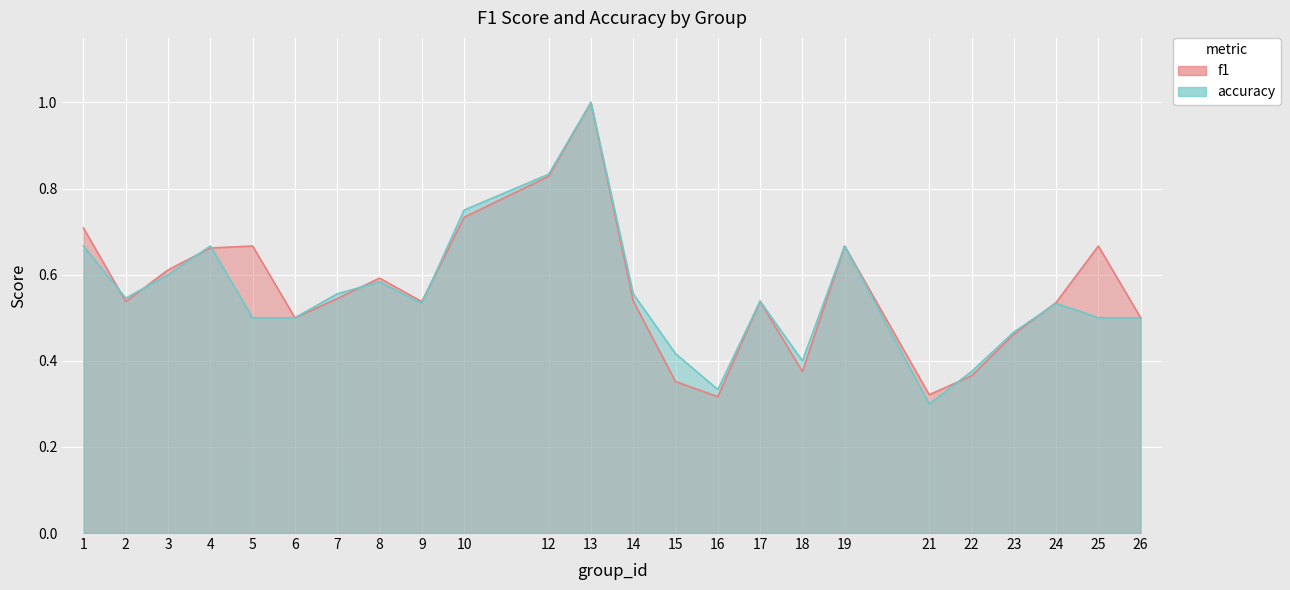

True or false: accuracy has a value of 0.7 at 1.

True